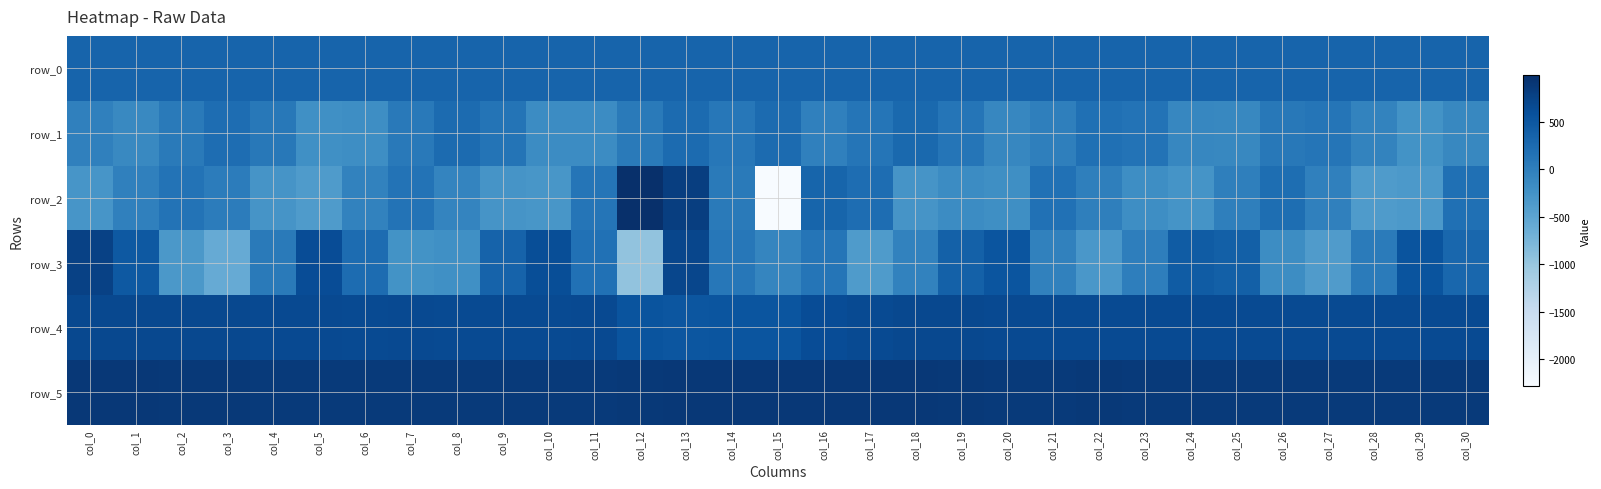

What is the difference between the maximum and second lowest values in the row_2 series?

1366.0